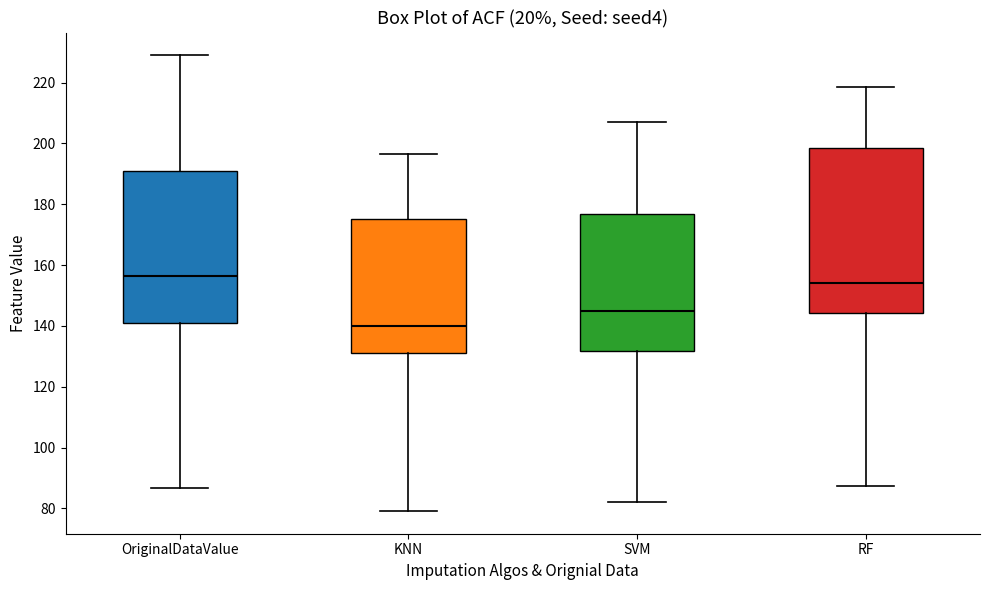

Comparing the boxes themselves (not the whiskers), which one is the tallest?

RF